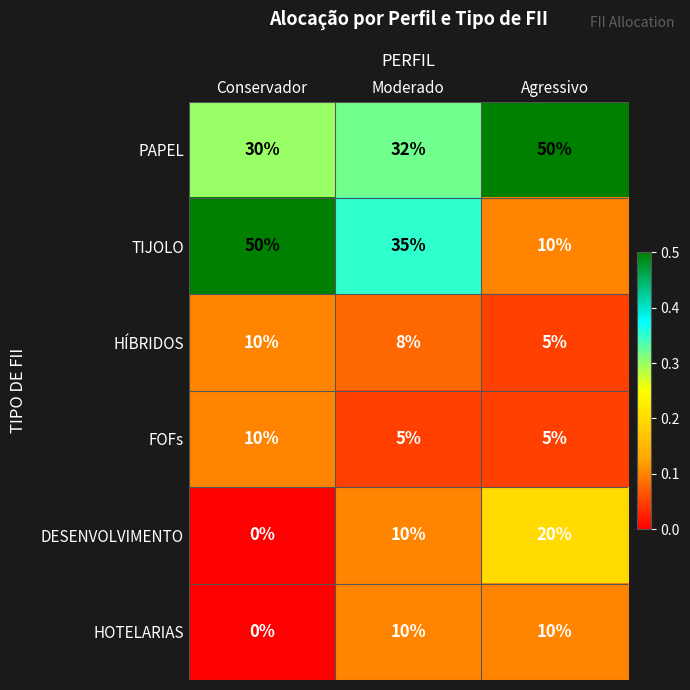

Which category has the lowest value across all series?

Conservador